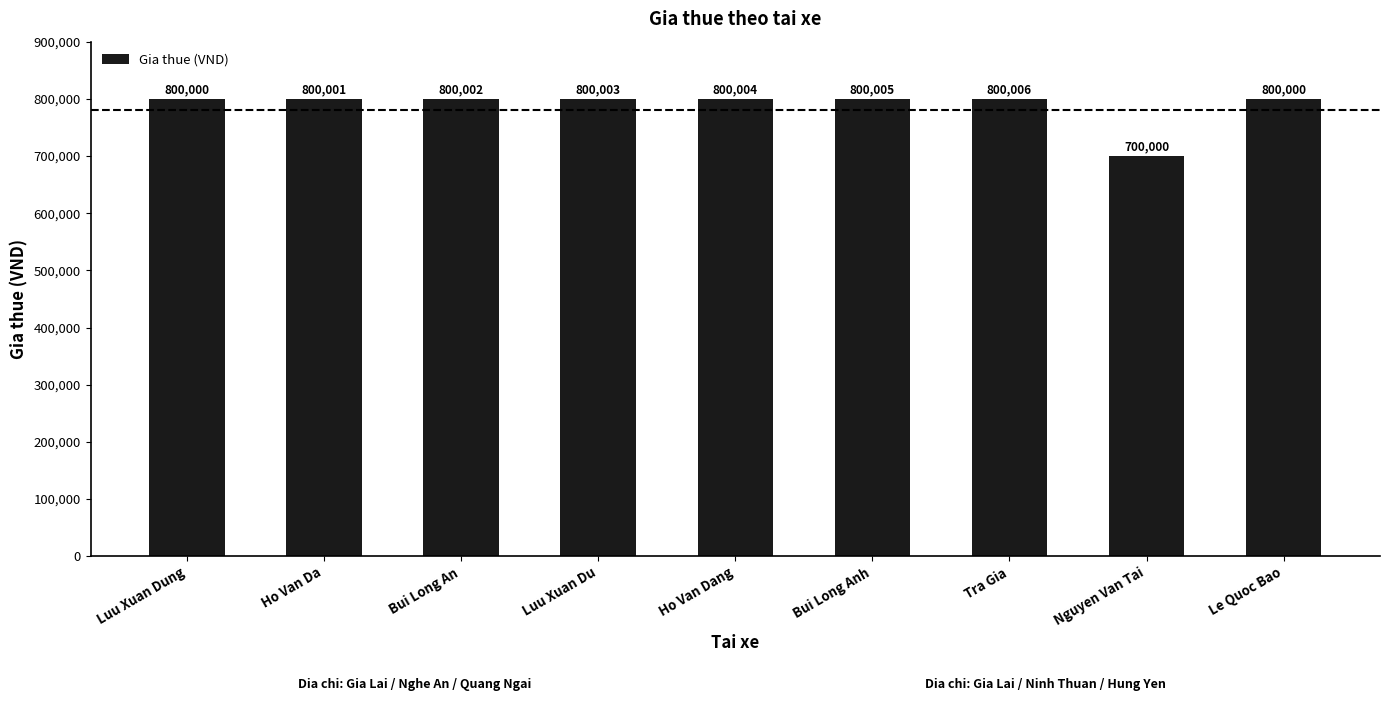

What is the approximate value at Bui Long An?

800002